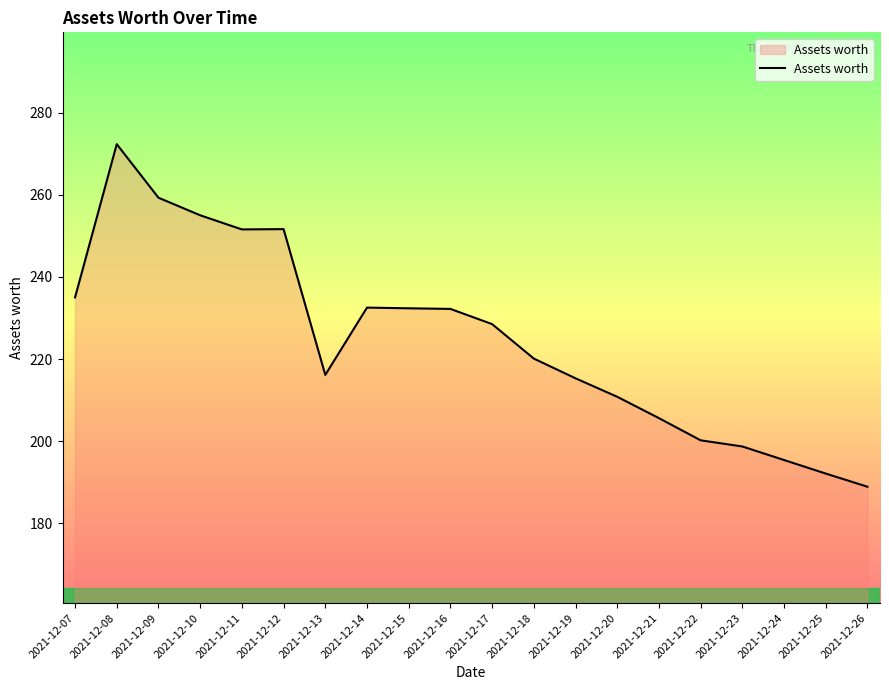

True or false: the data has more than 0 interior local peaks.

True